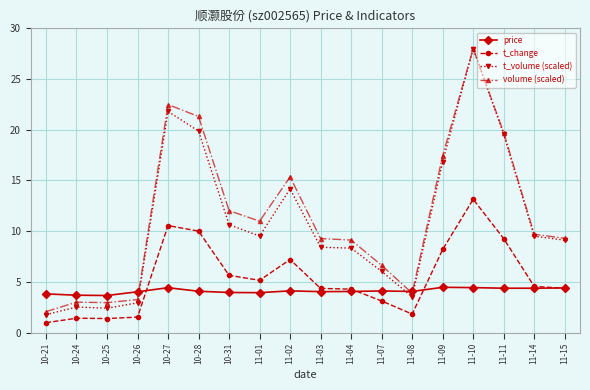

What is the difference between the maximum and minimum values in the volume (scaled) series?

25.9